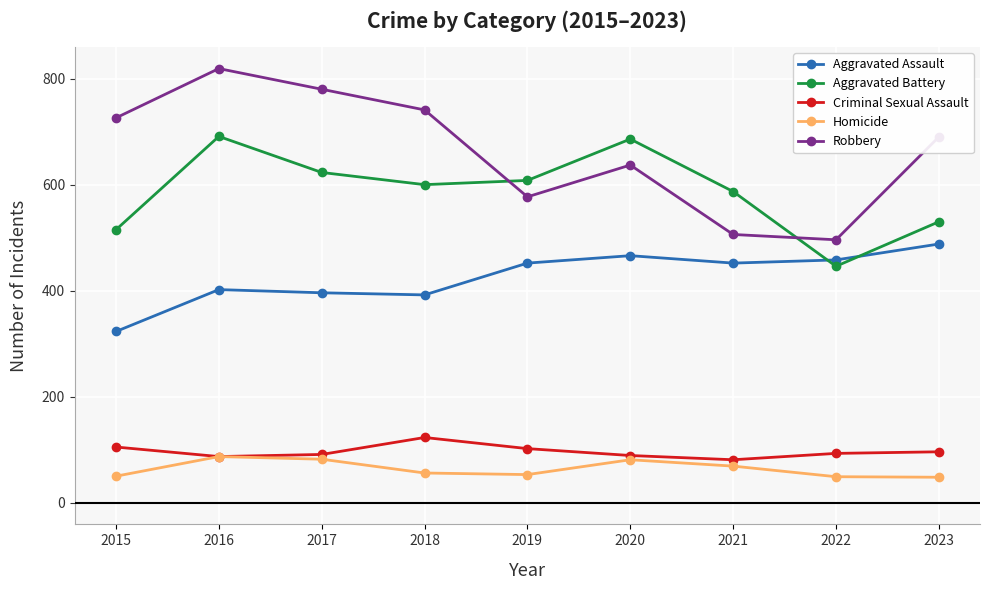

The Aggravated Assault series shows 202 at 2021. True or false?

False